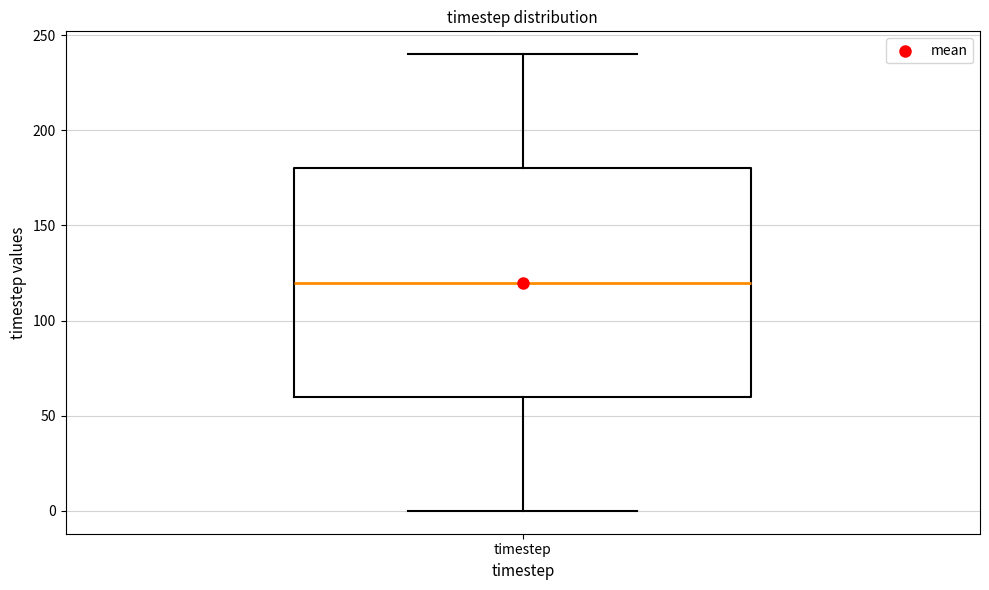

Where does the upper whisker of the box for timestep end on the y-axis? The values are not printed on the chart, so give them approximately, as read against the axis.

240